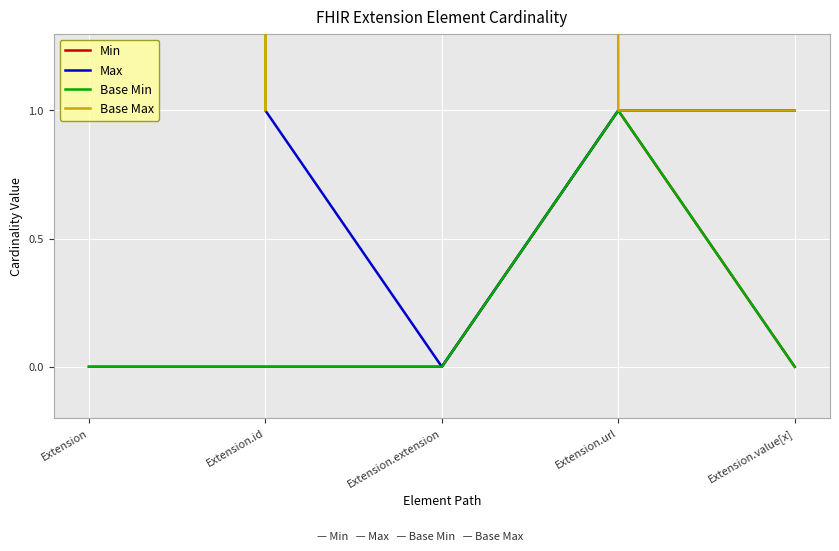

True or false: Base Max and Base Min cross at least once.

False